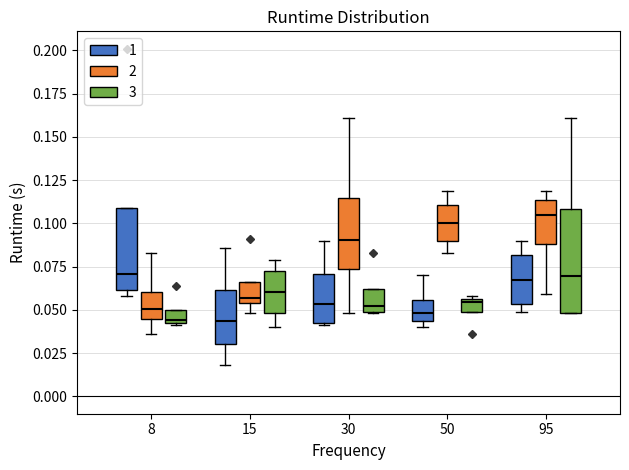

Comparing the boxes themselves (not the whiskers), which one is the tallest?

95 (3)